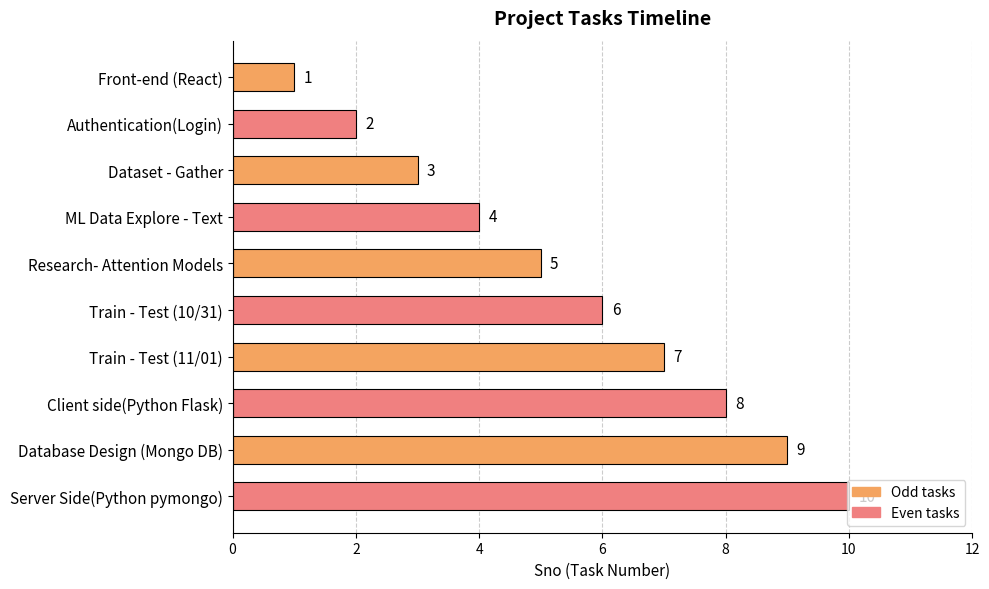

What is the minimum value shown in the chart?

1